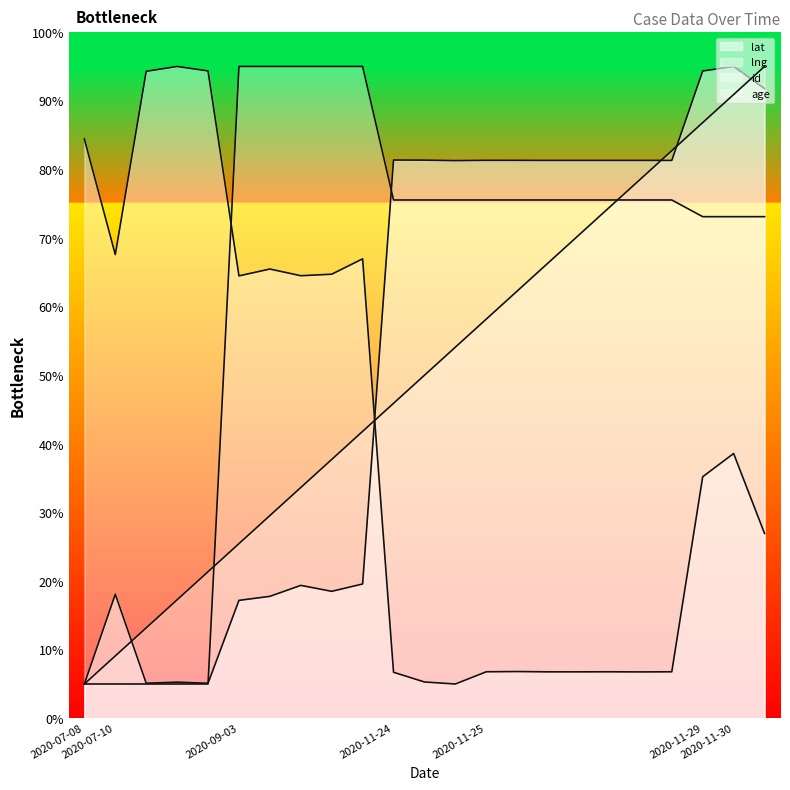

What is the minimum value shown in the chart?

5.0